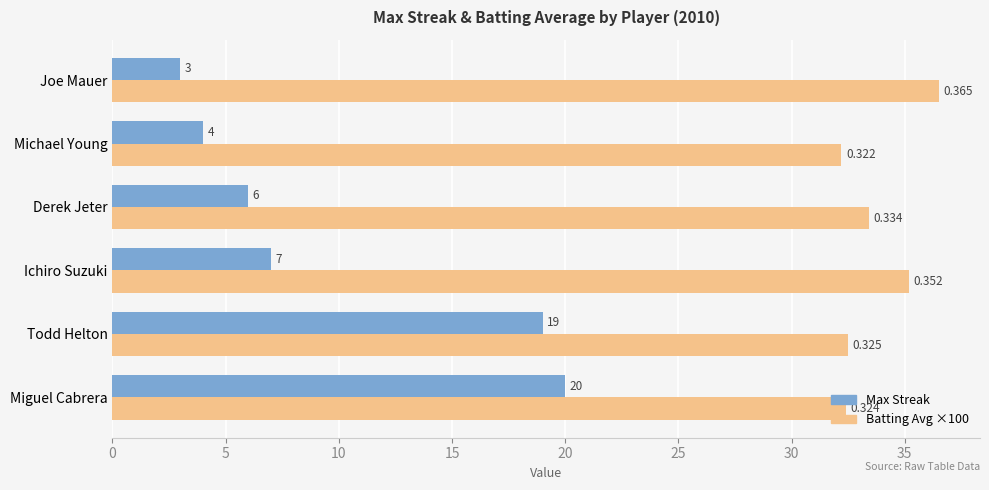

At which category is the sum across all series the highest?

Miguel Cabrera